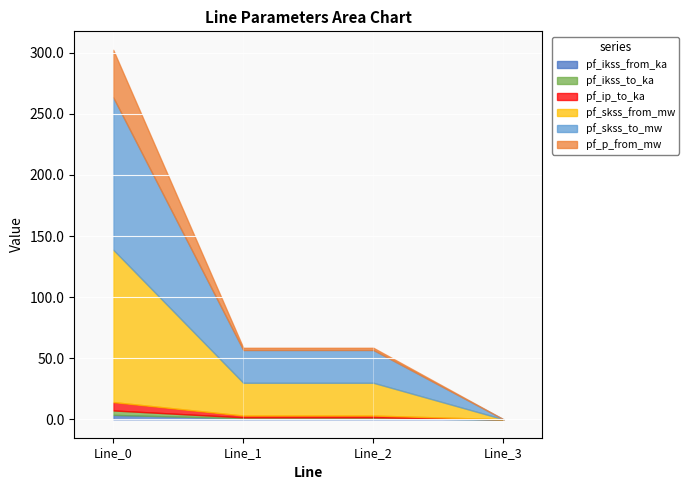

Where does the pf_skss_to_mw series first go above 26?

Line_0